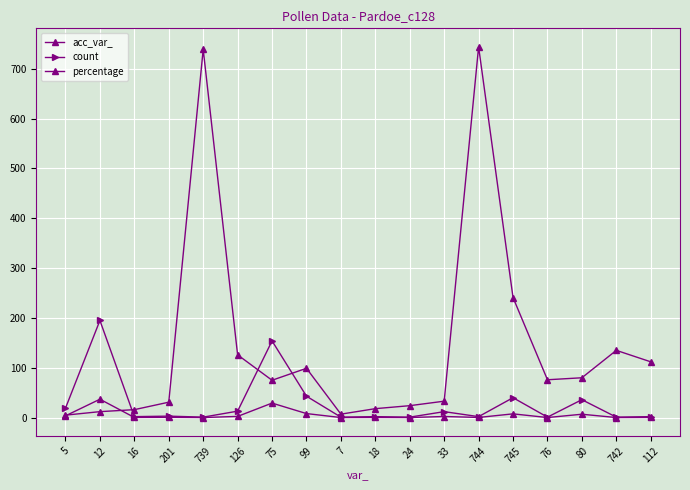

List the labels in order of percentage value, smallest first.

739, 7, 24, 76, 742, 16, 18, 744, 112, 201, 33, 126, 5, 80, 745, 99, 75, 12